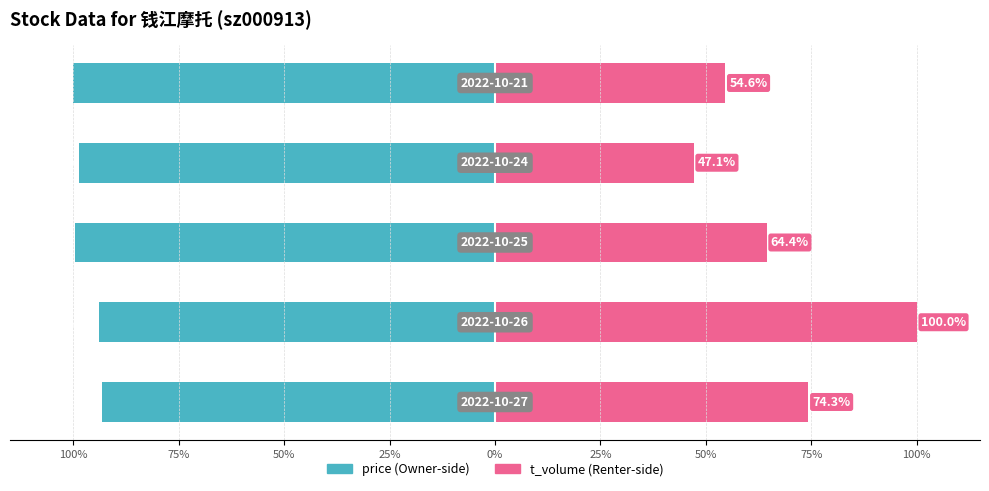

How many groups of bars are there?

5